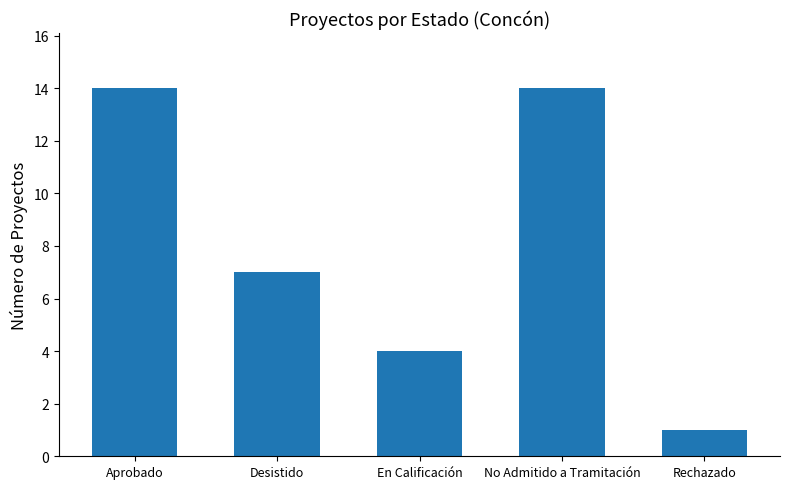

Reading left to right, what are all the values shown in this chart?

14	7	4	14	1